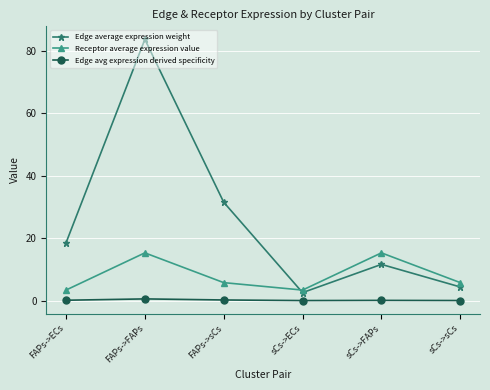

In Edge avg expression derived specificity, how many points are lower than both neighbors (excluding endpoints)?

1